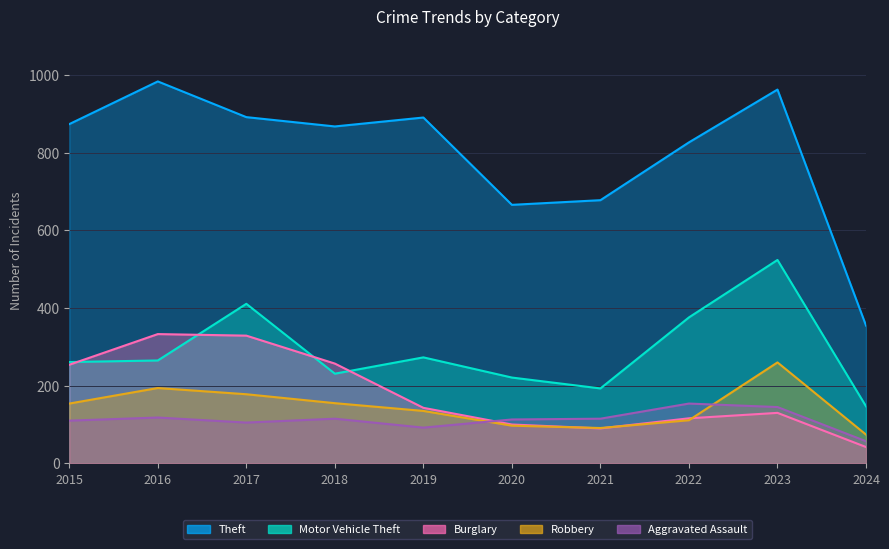

Reading left to right, extract all data points from this chart.

Theft: 2015=874	2016=984	2017=892	2018=868	2019=891	2020=666	2021=678	2022=827	2023=963	2024=355
Motor Vehicle Theft: 2015=261	2016=265	2017=411	2018=231	2019=273	2020=221	2021=193	2022=376	2023=524	2024=147
Burglary: 2015=254	2016=333	2017=329	2018=257	2019=143	2020=100	2021=90	2022=116	2023=130	2024=42
Robbery: 2015=154	2016=194	2017=178	2018=155	2019=135	2020=97	2021=91	2022=111	2023=260	2024=74
Aggravated Assault: 2015=110	2016=118	2017=105	2018=115	2019=92	2020=113	2021=115	2022=154	2023=145	2024=57